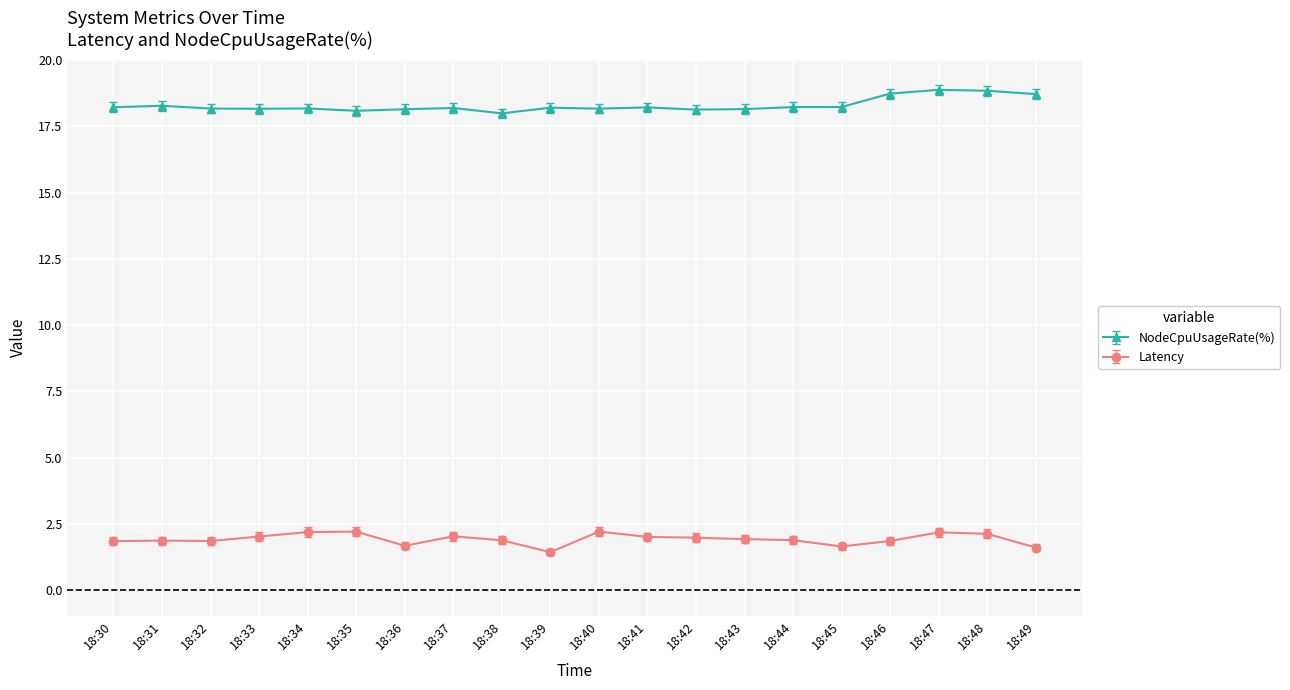

True or false: Latency and NodeCpuUsageRate(%) cross at least once.

False